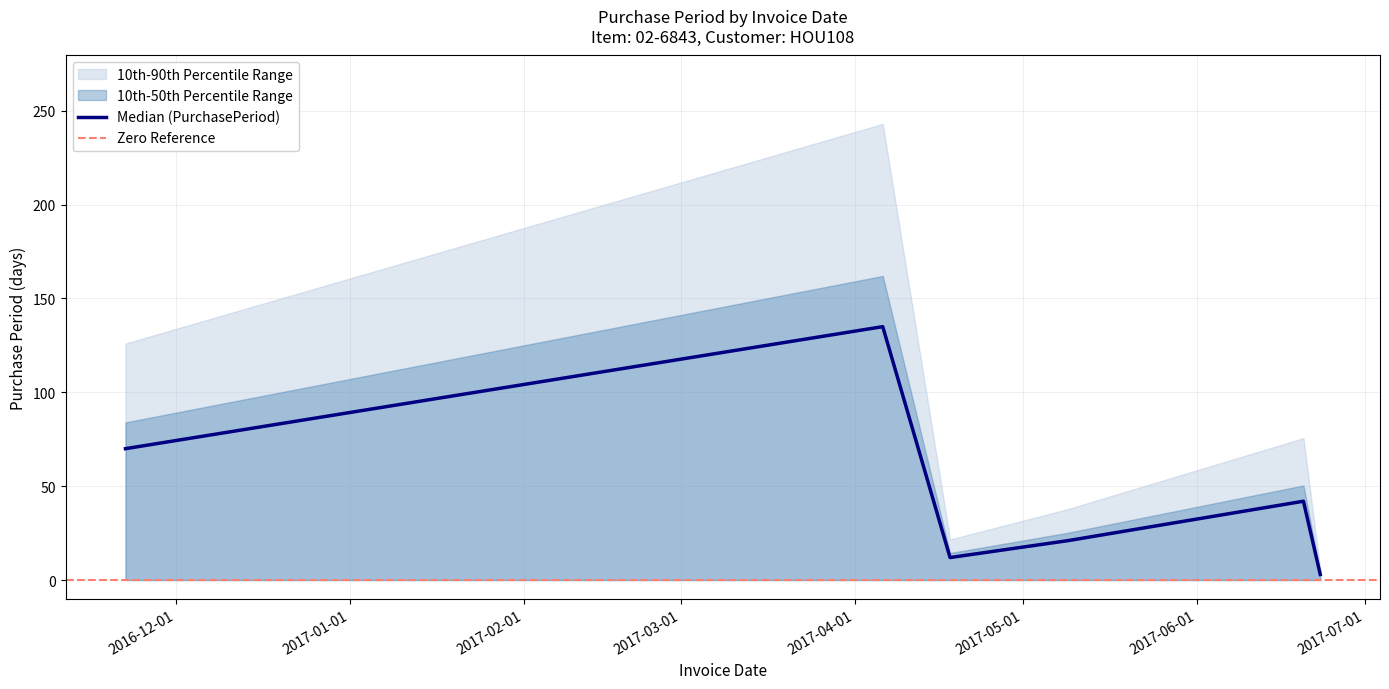

How many lines are shown in the chart?

1